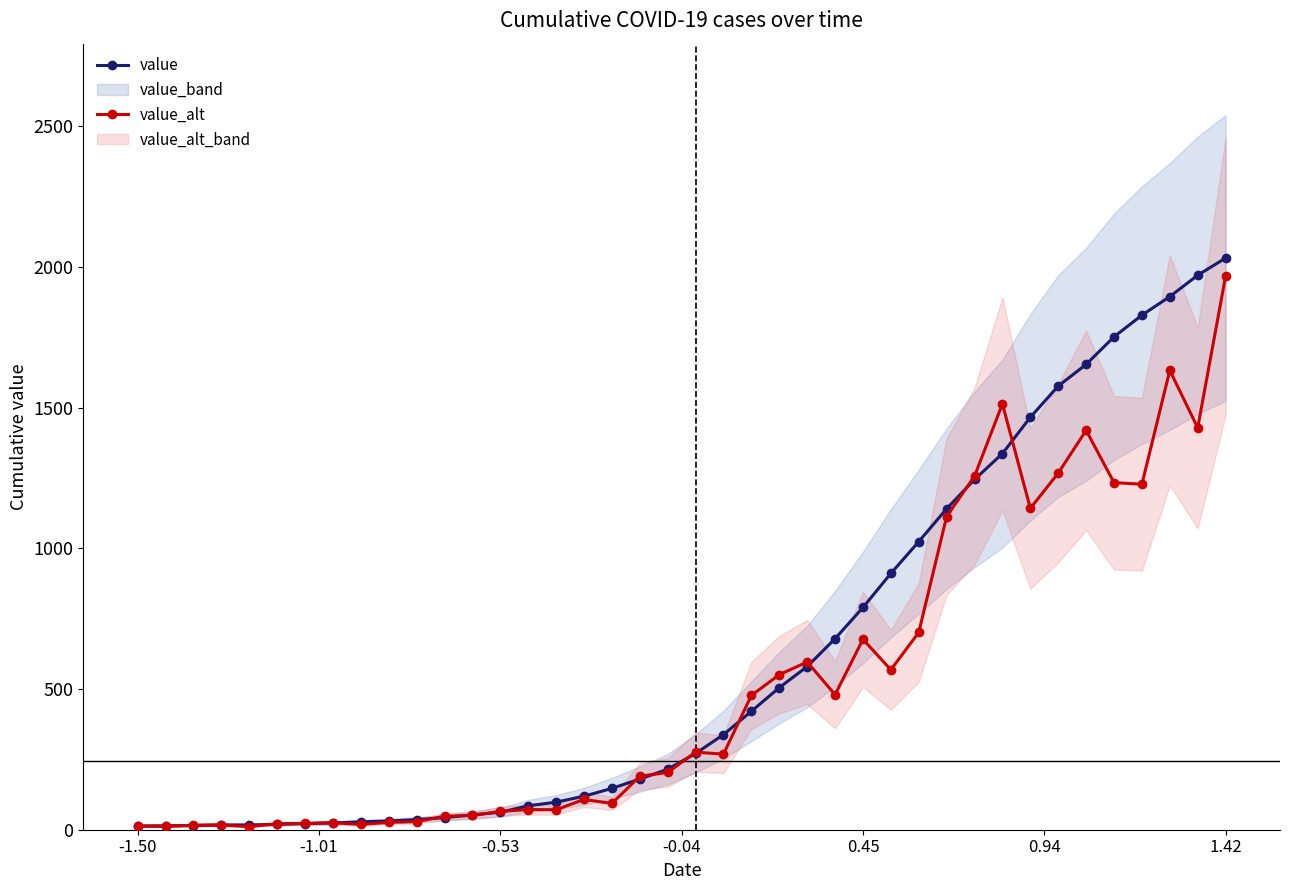

What is the value of the value point at the 5th from the left?

17.0